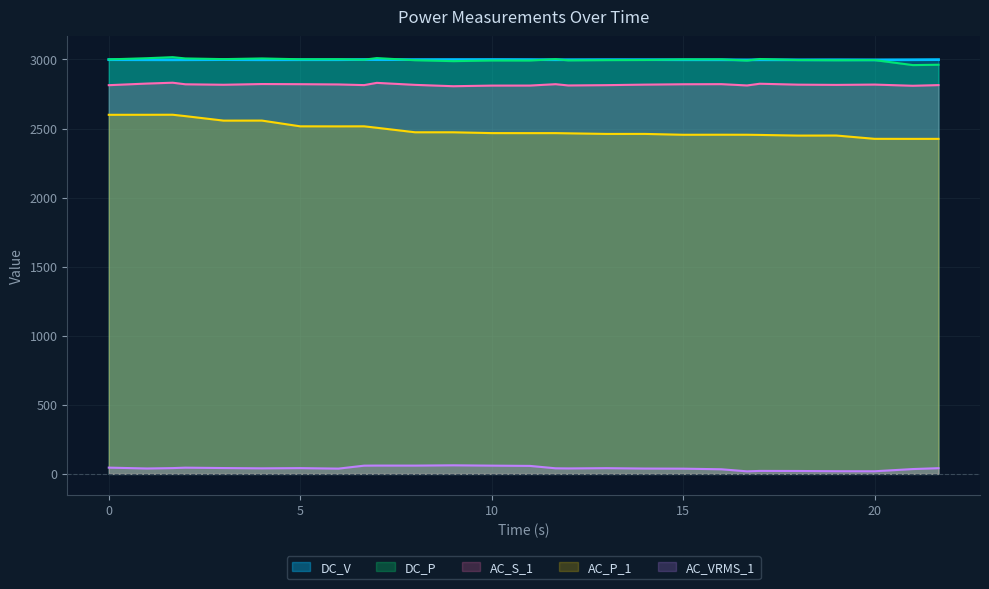

What is the maximum value shown in the chart?

3016.6